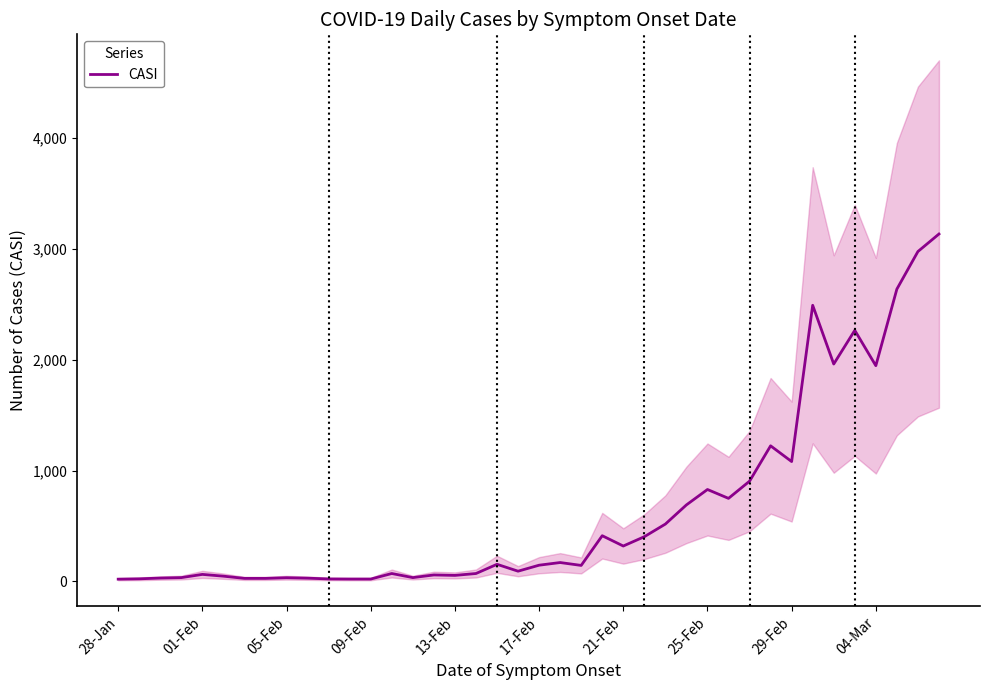

What is the maximum value for CASI?

3134